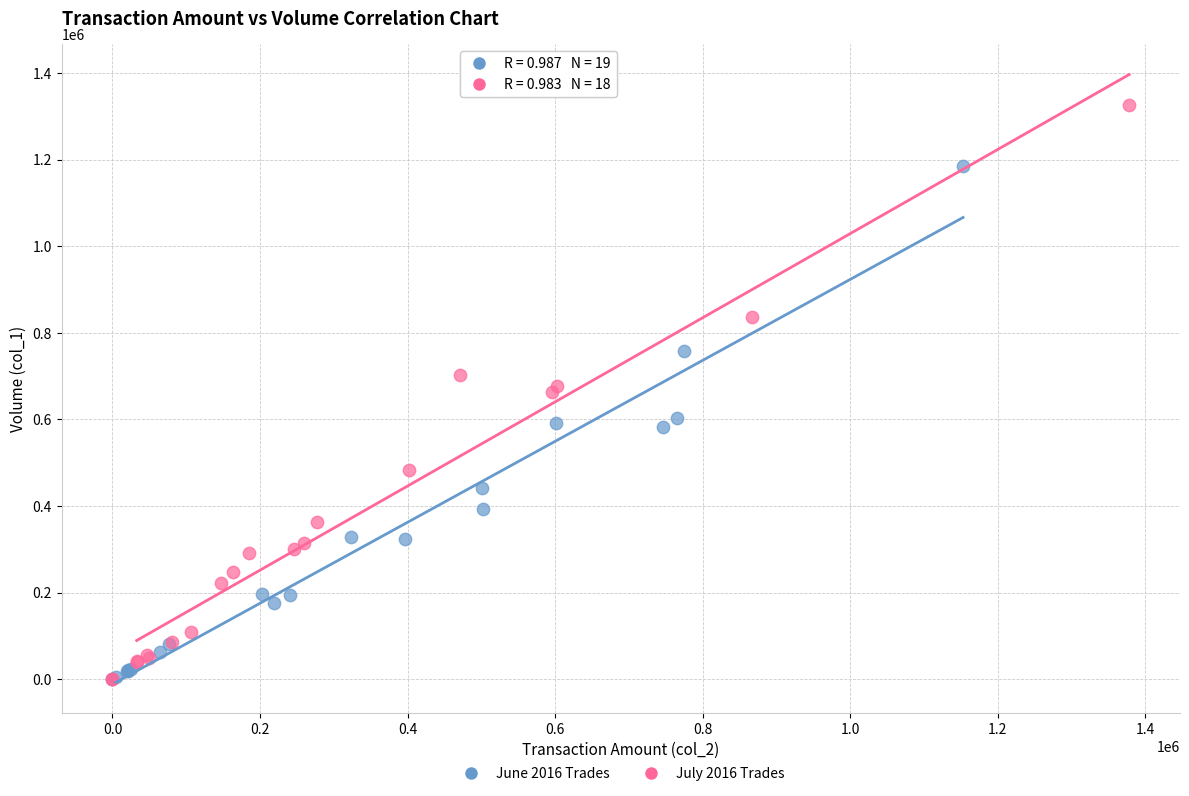

Which series has the largest Y range (max minus min)?

July 2016 Trades